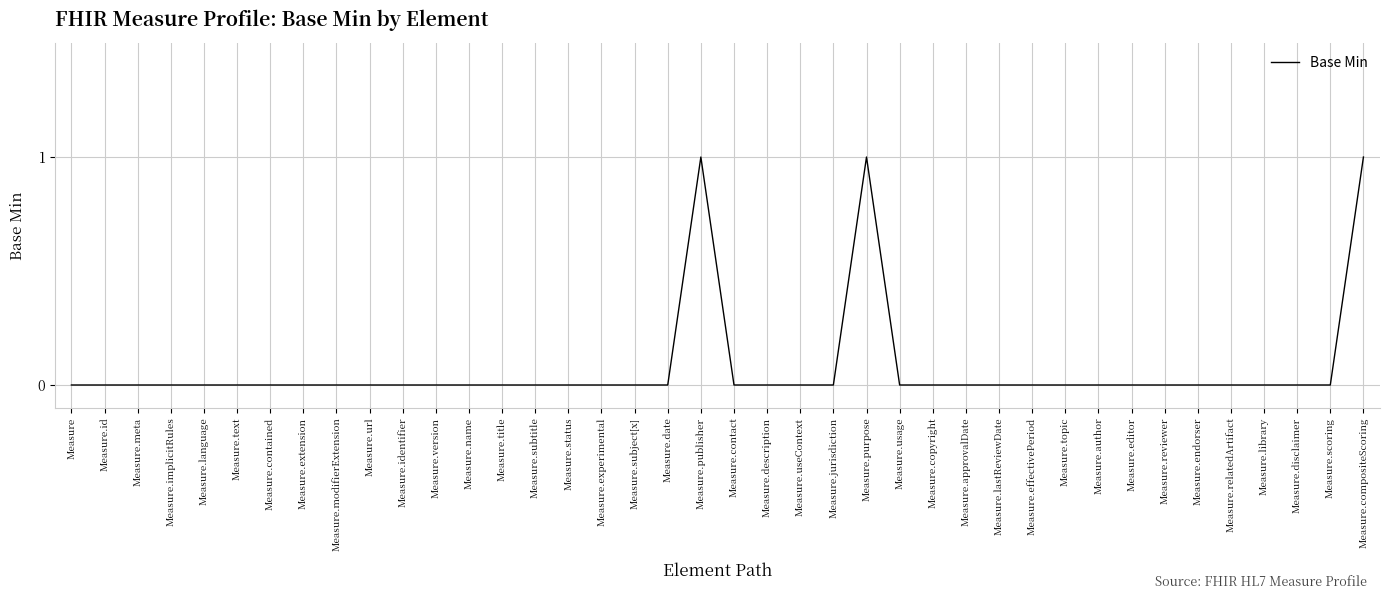

Is it true that the value at Measure.title is 0?

True